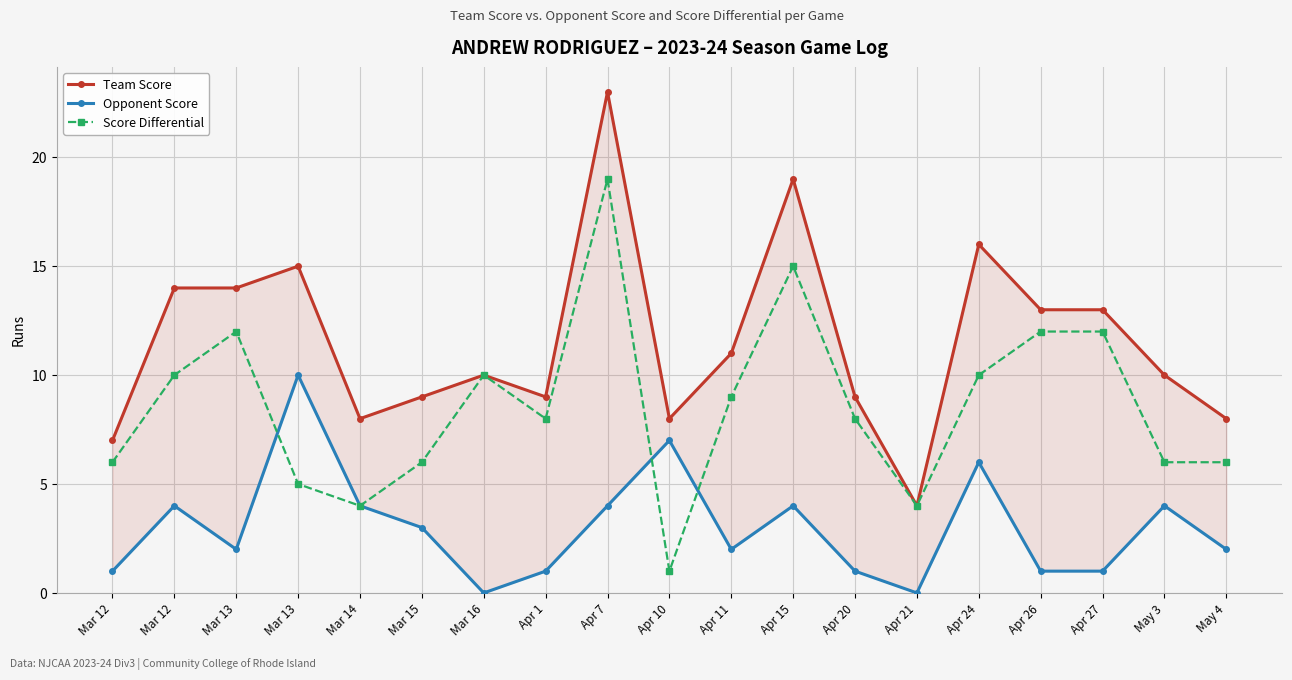

Reading left to right, list all the values displayed in this chart.

Team Score: 7	14	14	15	8	9	10	9	23	8	11	19	9	4	16	13	13	10	8
Opponent Score: 1	4	2	10	4	3	0	1	4	7	2	4	1	0	6	1	1	4	2
Score Differential: 6	10	12	5	4	6	10	8	19	1	9	15	8	4	10	12	12	6	6